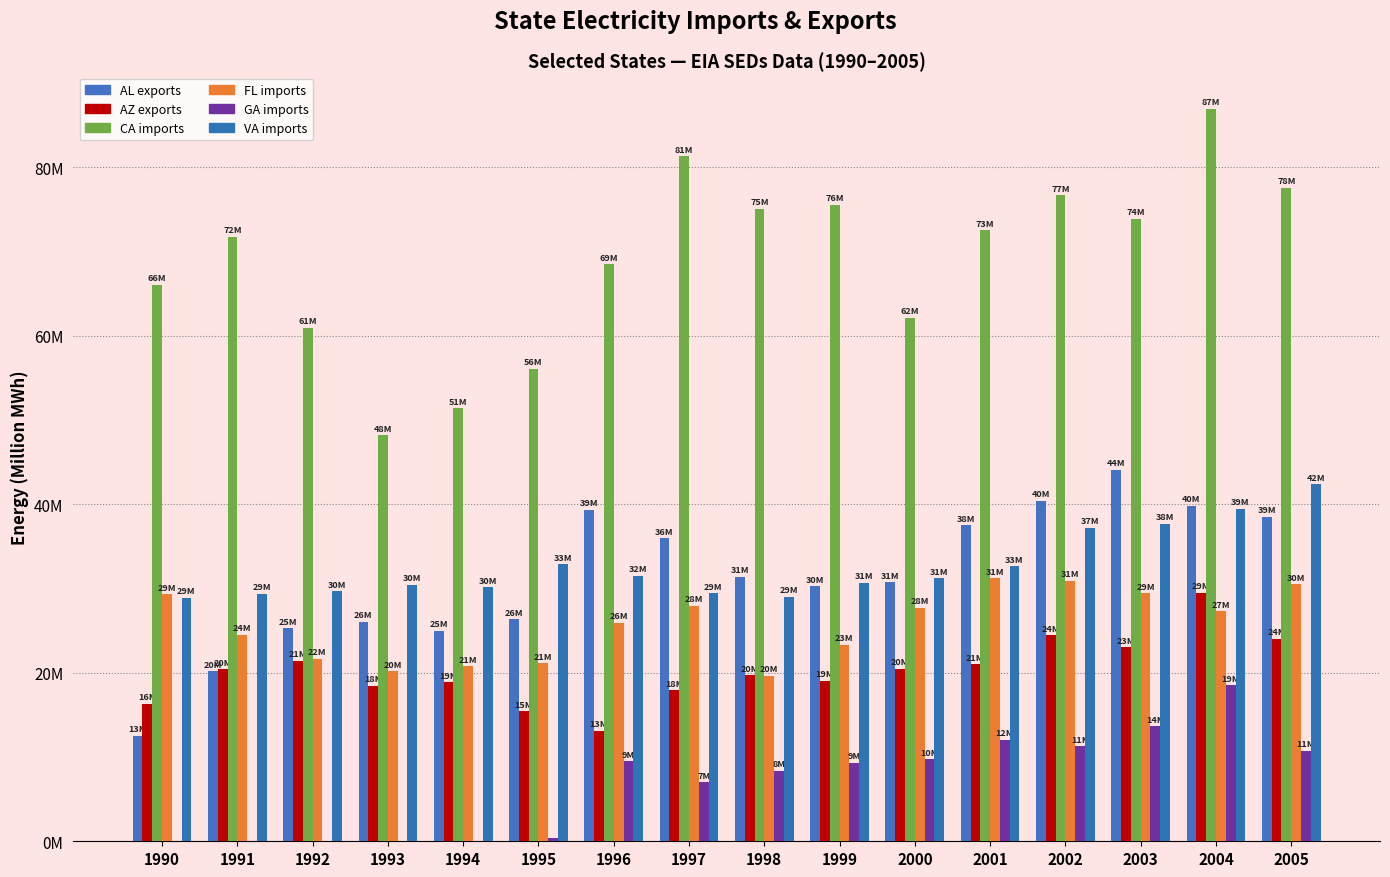

What is the total value across all series at 2005?

223.8